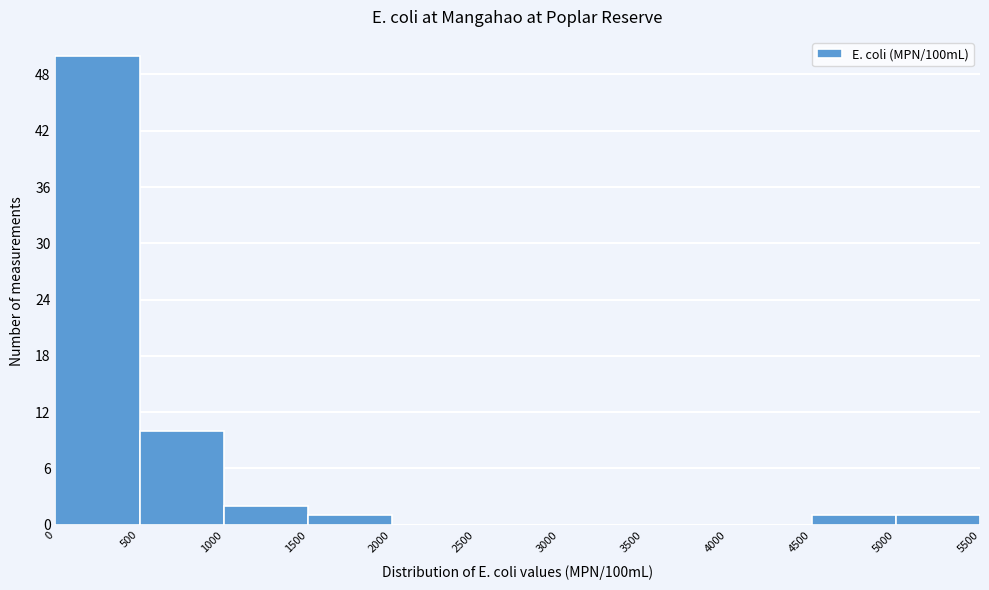

Reading left to right, list every bar in this chart as the range it spans on the x-axis followed by its height. The values are not printed on the chart, so give them approximately, as read against the axis.

0 to 500: 50
500 to 1000: 10
1000 to 1500: 2
1500 to 2000: 1
2000 to 2500: 0
2500 to 3000: 0
3000 to 3500: 0
3500 to 4000: 0
4000 to 4500: 0
4500 to 5000: 1
5000 to 5500: 1